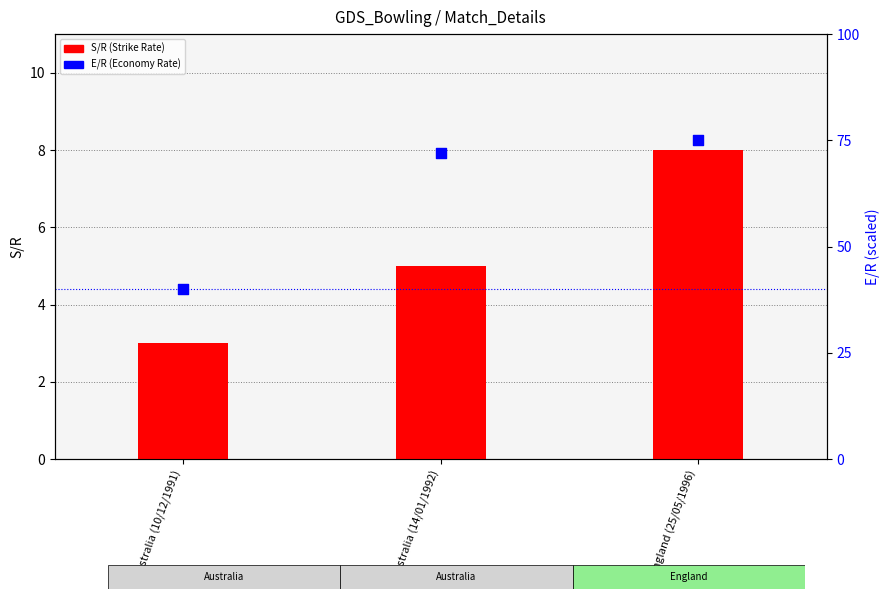

Which series reaches the maximum Y coordinate?

E/R (Economy Rate)